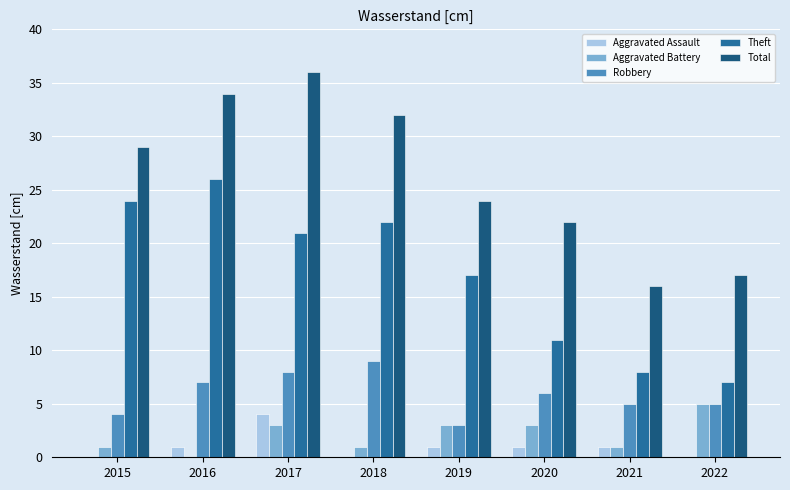

How many series are shown in this chart?

5